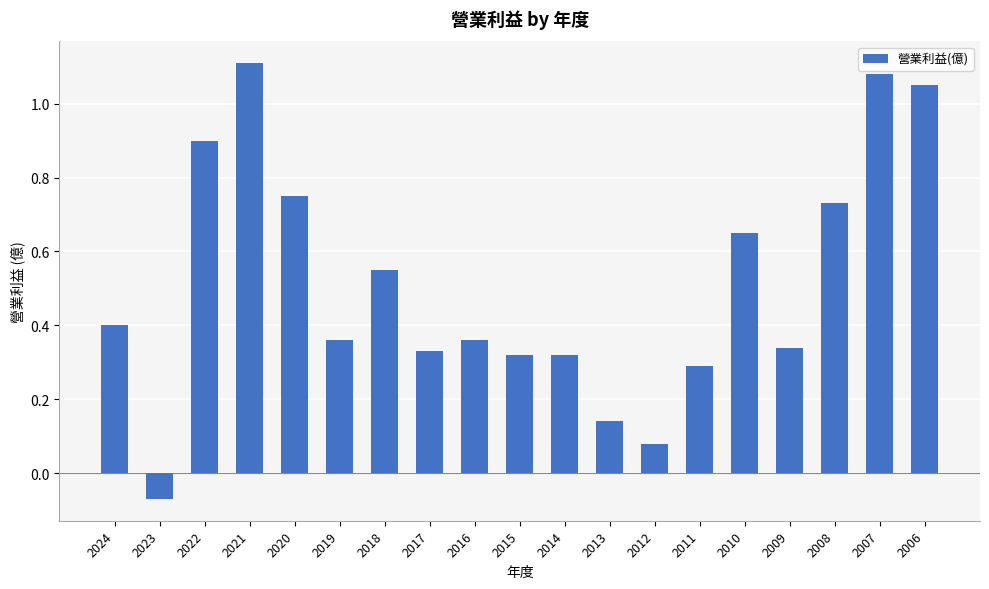

The value at 2013 is 0.0. True or false?

False